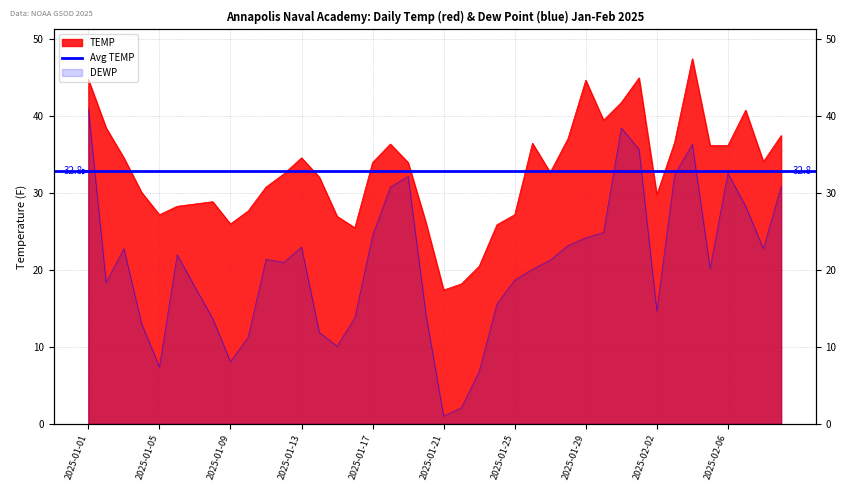

Where is the first local maximum for TEMP?

2025-01-08